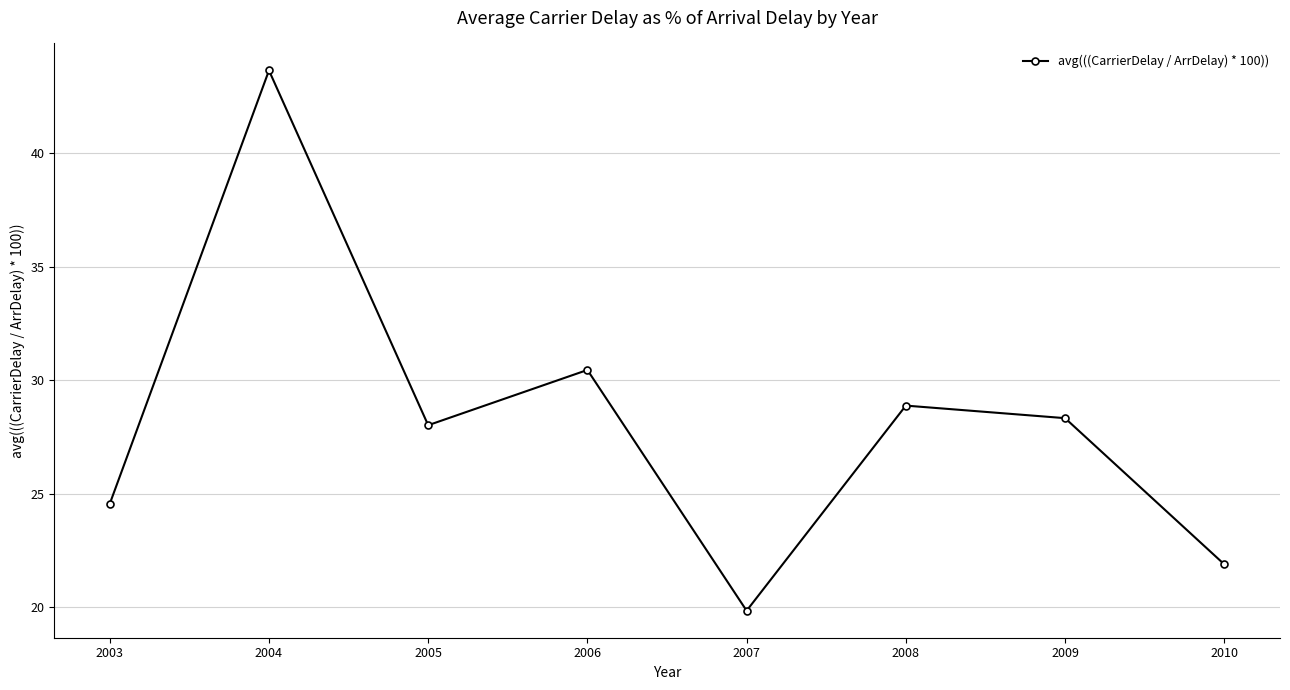

List the labels in order of value, largest first.

2004, 2006, 2008, 2009, 2005, 2003, 2010, 2007